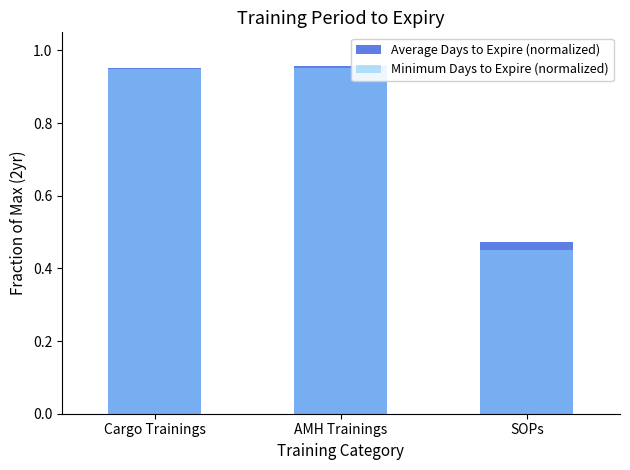

Reading left to right, what are all the values shown in this chart?

Average Days to Expire (normalized): Cargo Trainings=1.0	AMH Trainings=1.0	SOPs=0.5
Minimum Days to Expire (normalized): Cargo Trainings=0.9	AMH Trainings=1.0	SOPs=0.5